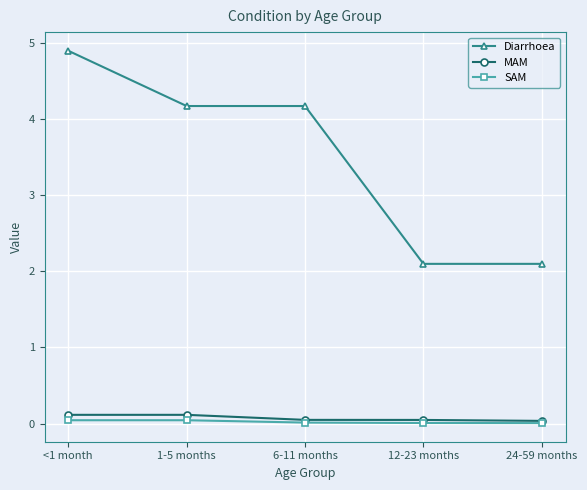

How many lines are shown in the chart?

3